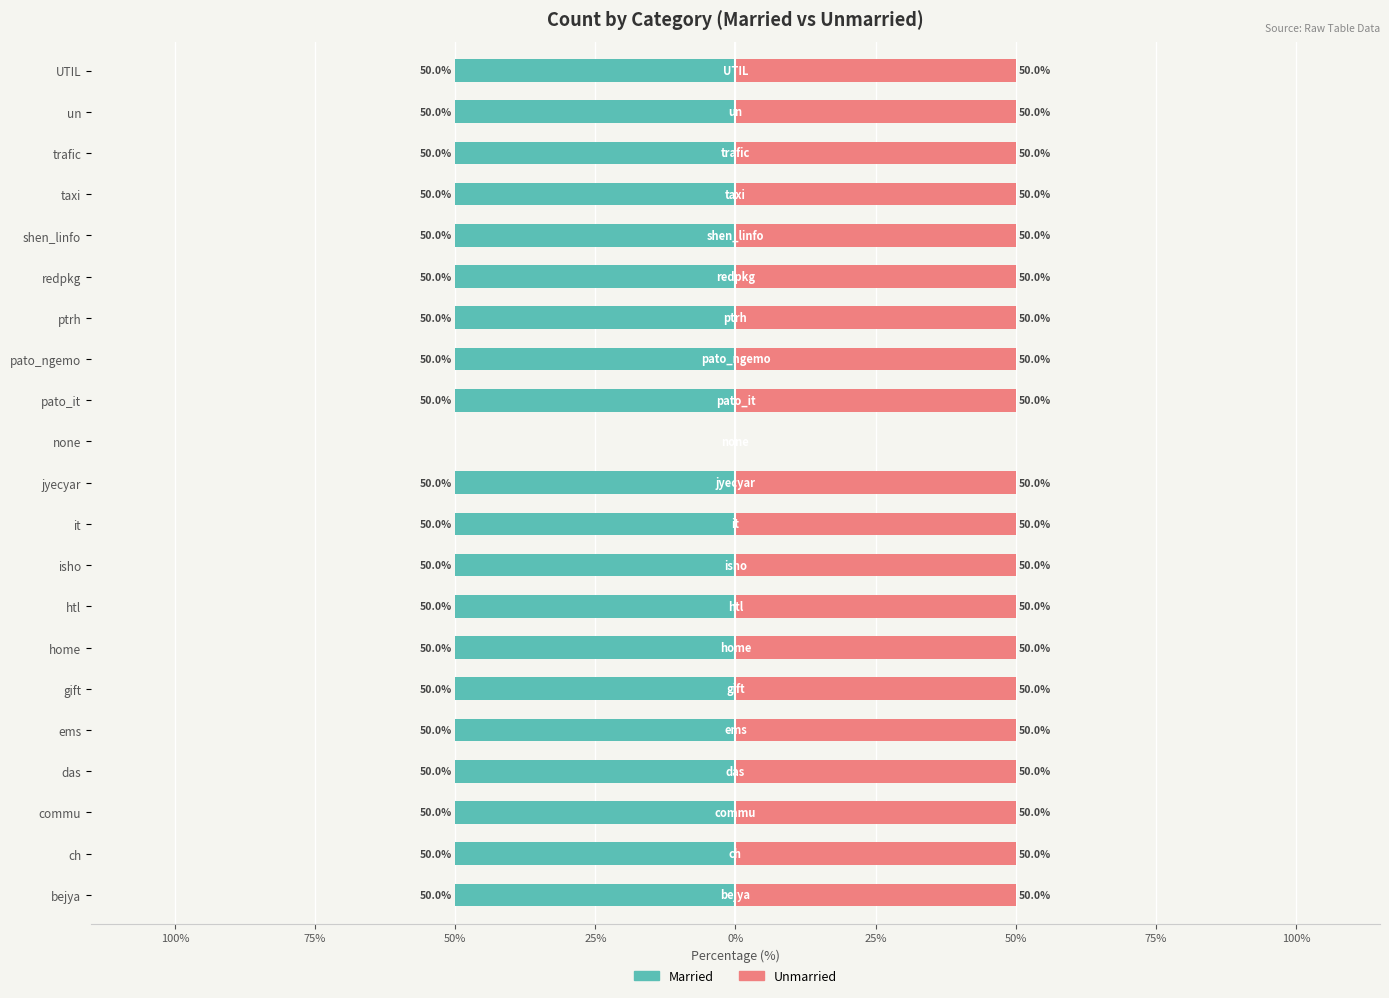

What is the sum of the Unmarried values at 75% and 75%?

100.0